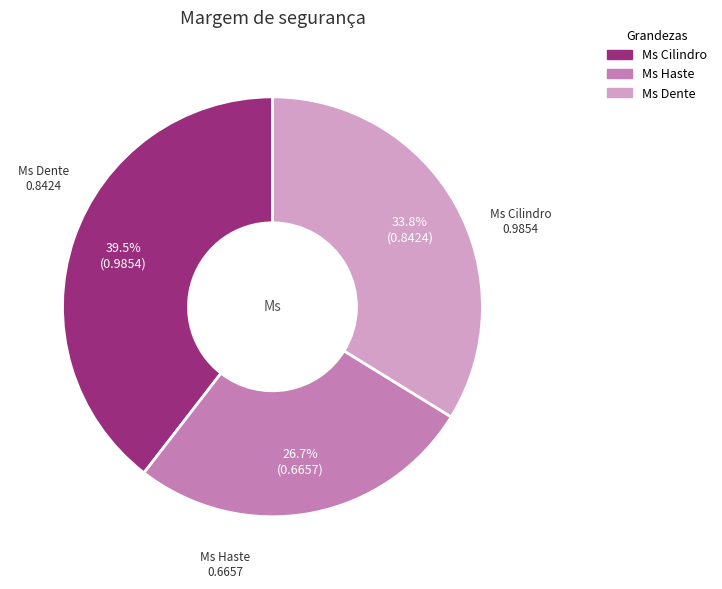

What percentage do Ms Dente and Ms Cilindro together represent?

73.3%